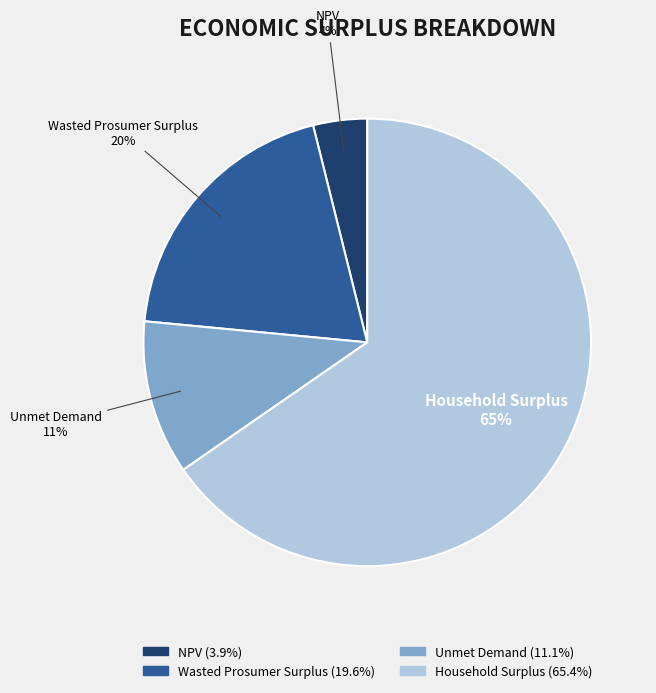

Do Wasted Prosumer Surplus and Unmet Demand together represent more than half of the pie?

No